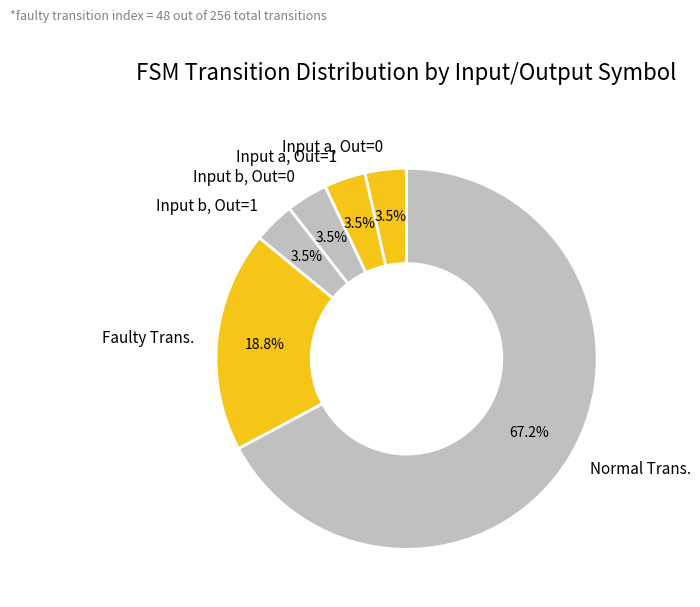

How many segments does this pie chart have?

6